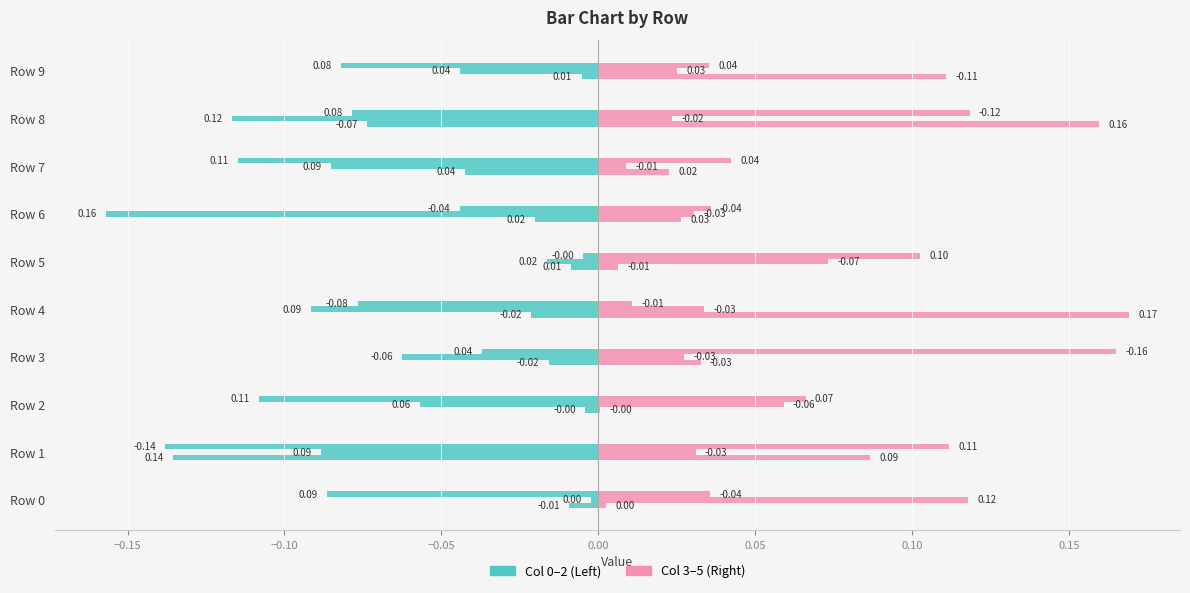

Does the chart contain stacked bars?

No